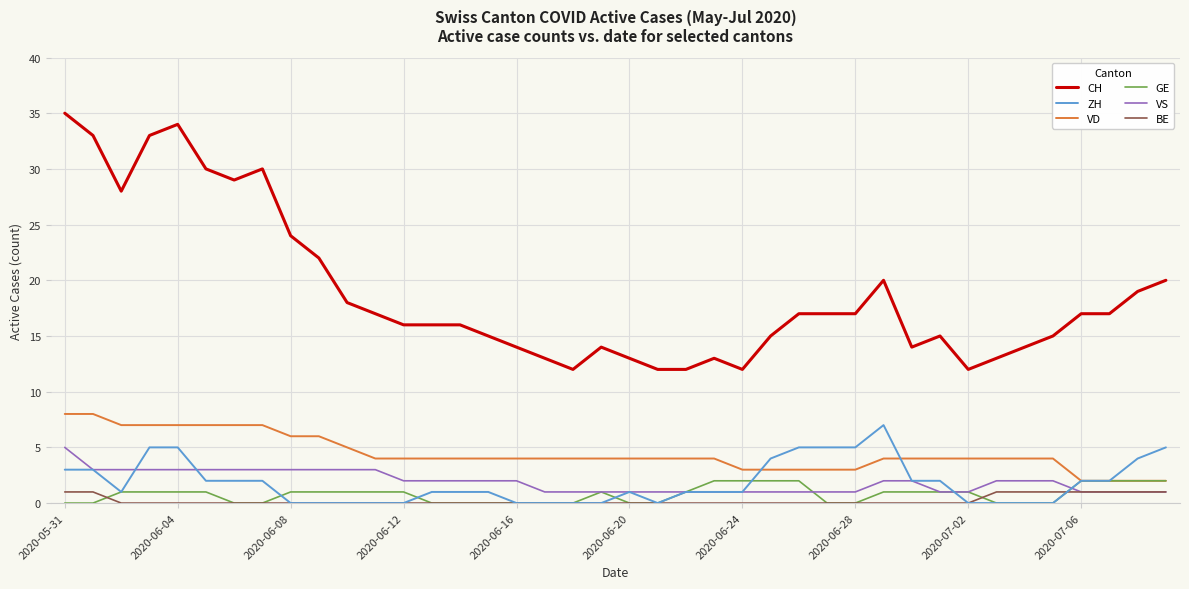

What are all the series names shown in the legend?

CH, ZH, VD, GE, VS, BE